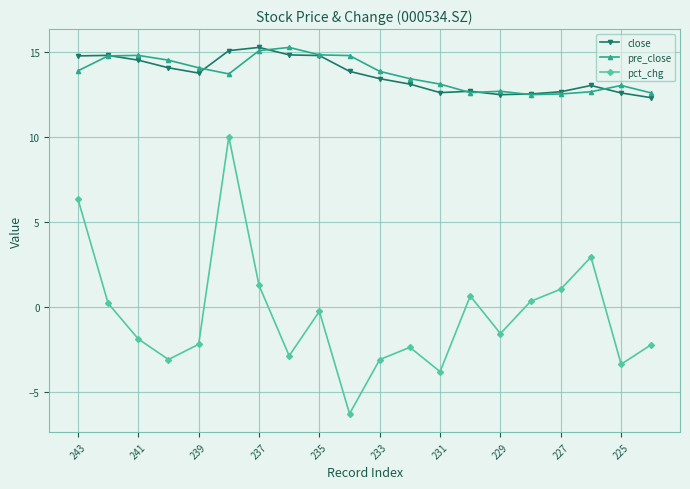

How many values in the pct_chg series exceed -1?

9